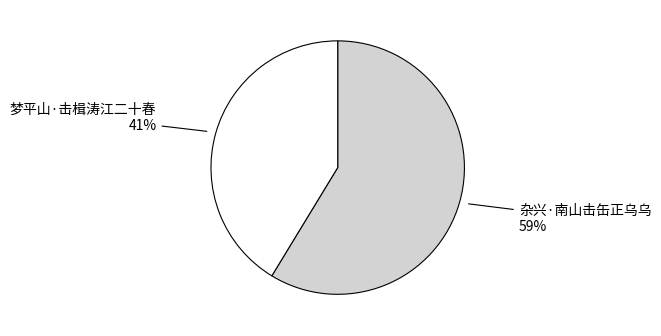

Count the number of slices in the pie.

2